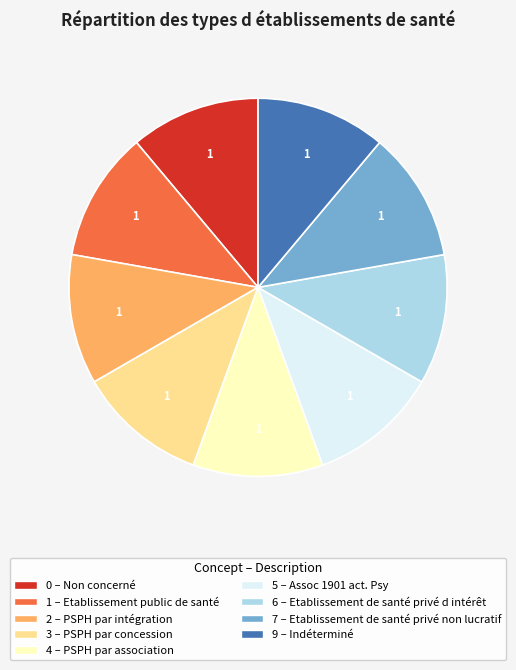

Is there a majority slice in this chart?

No